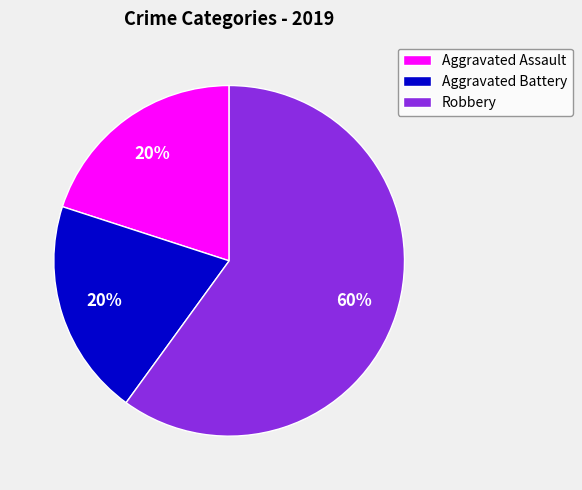

Approximately how many times larger is the value at Robbery compared to Aggravated Assault?

3.0